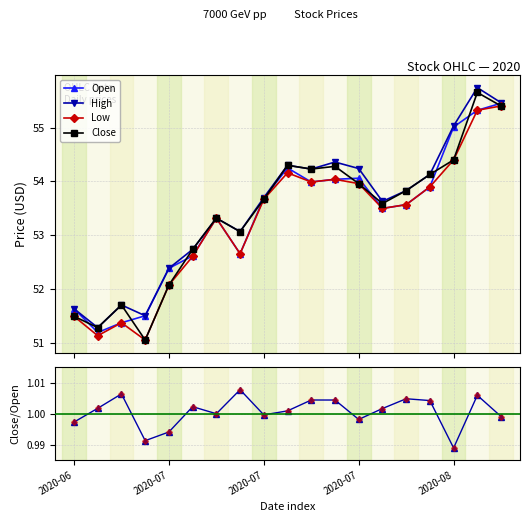

In Open, how many points are lower than both neighbors (excluding endpoints)?

4